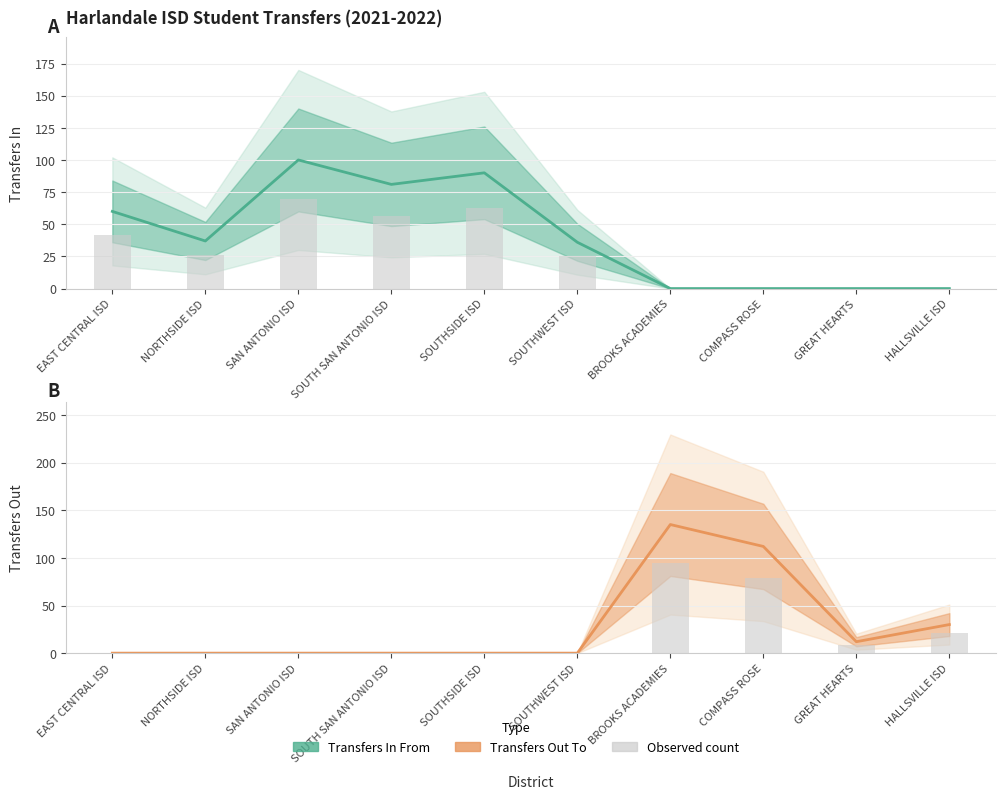

What is the average value of the Transfers In From series?

40